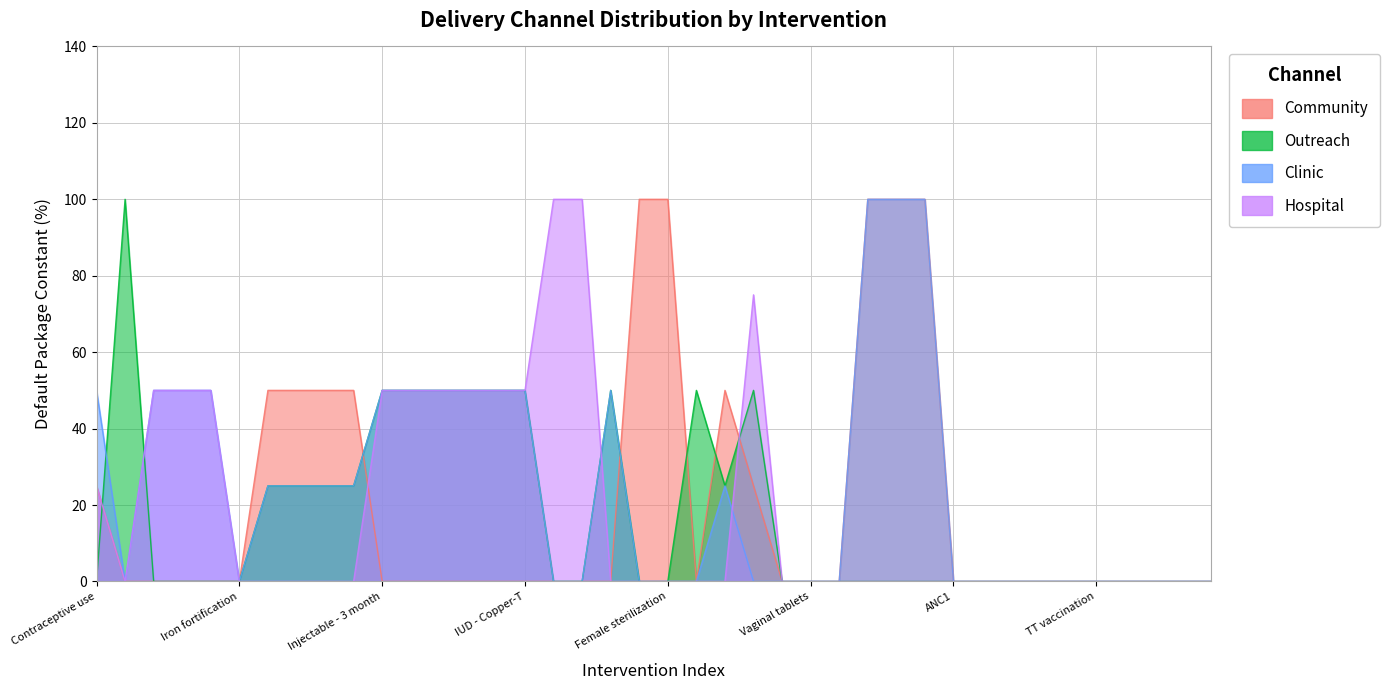

What is the total value across all series at Female sterilization?

100